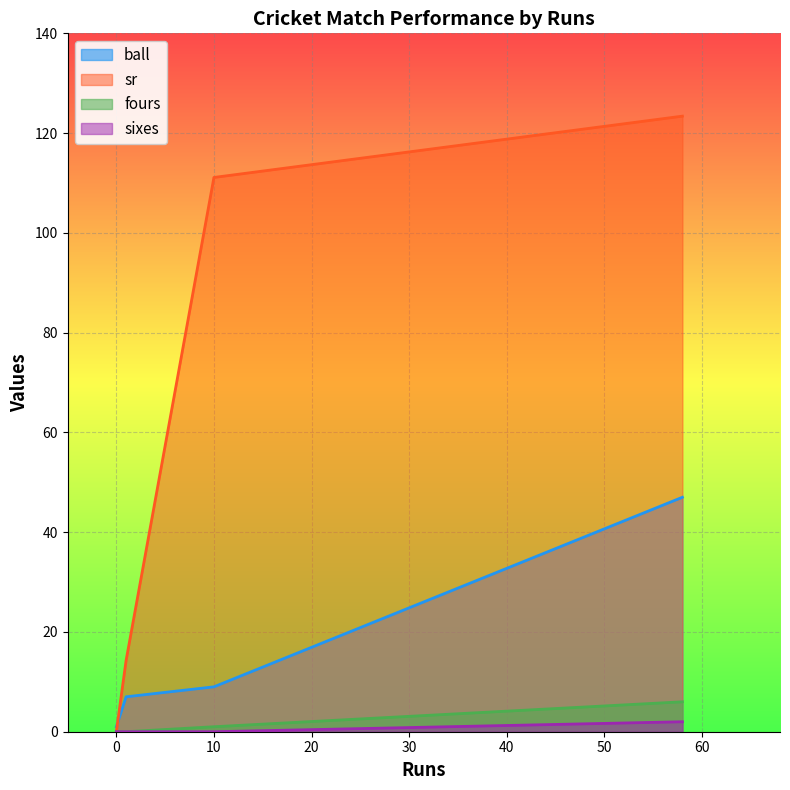

What is the maximum value for sr?

123.4